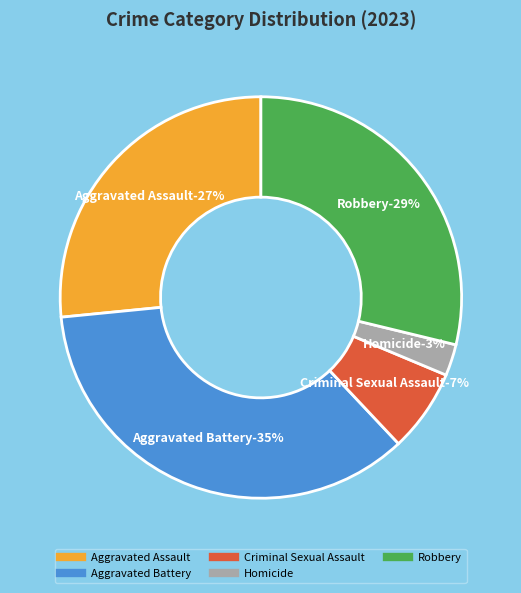

Between Homicide and Aggravated Battery, which is larger?

Aggravated Battery